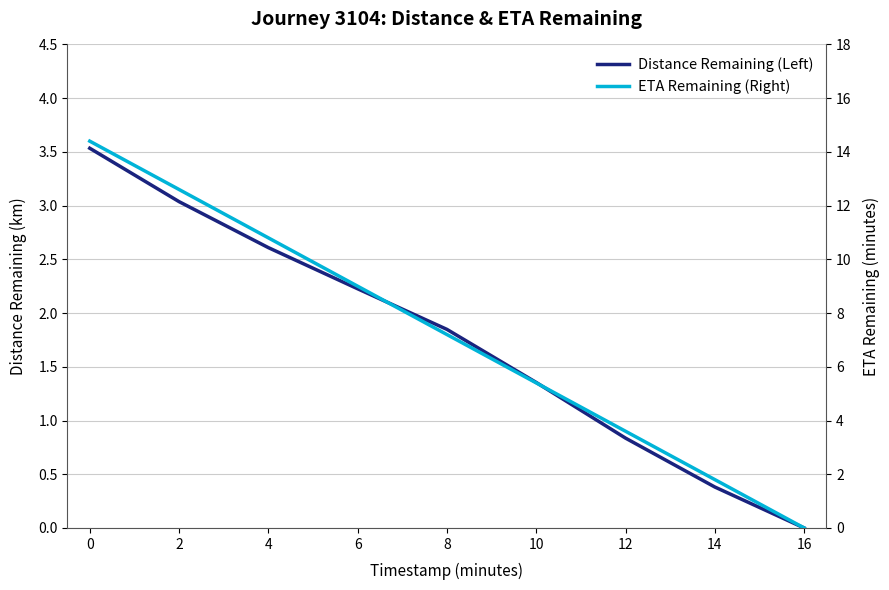

True or false: ETA Remaining (Right) and Distance Remaining (Left) cross at least once.

False